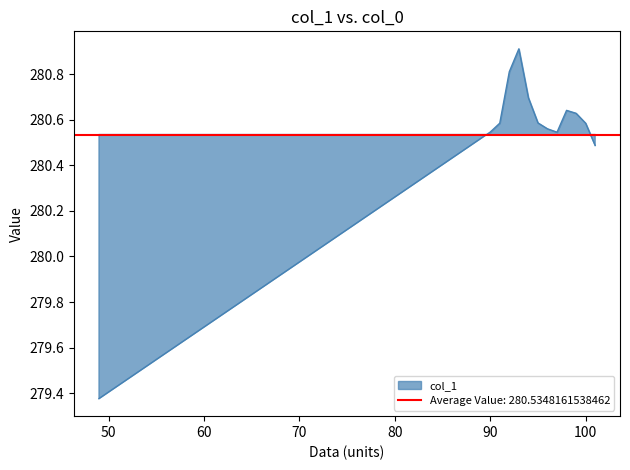

At which category does the data reach its first local valley?

97